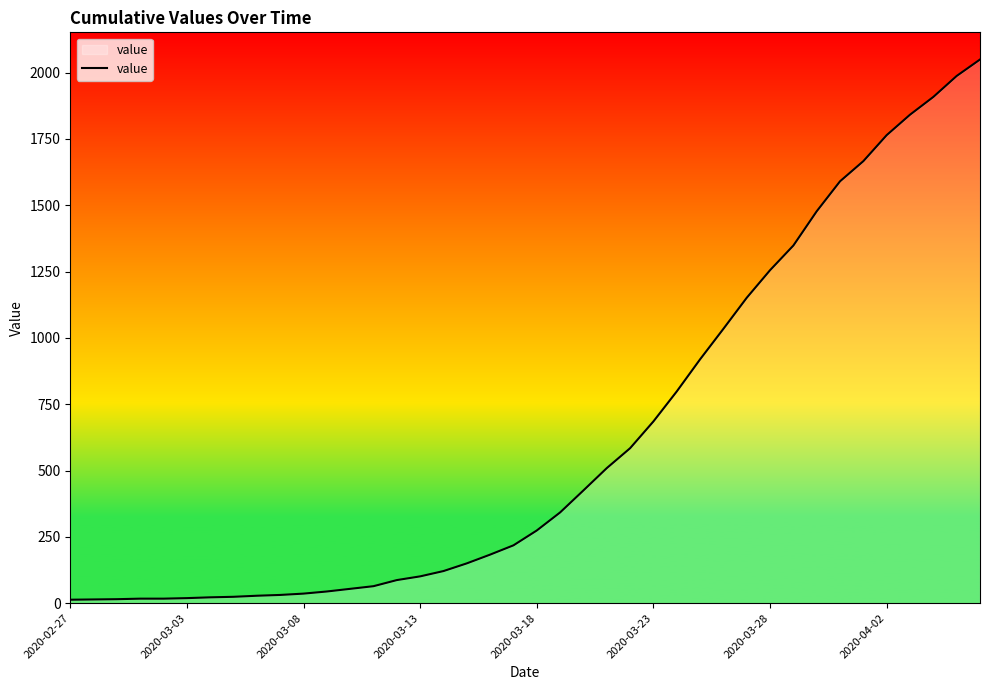

What is the maximum value shown in the chart?

2049